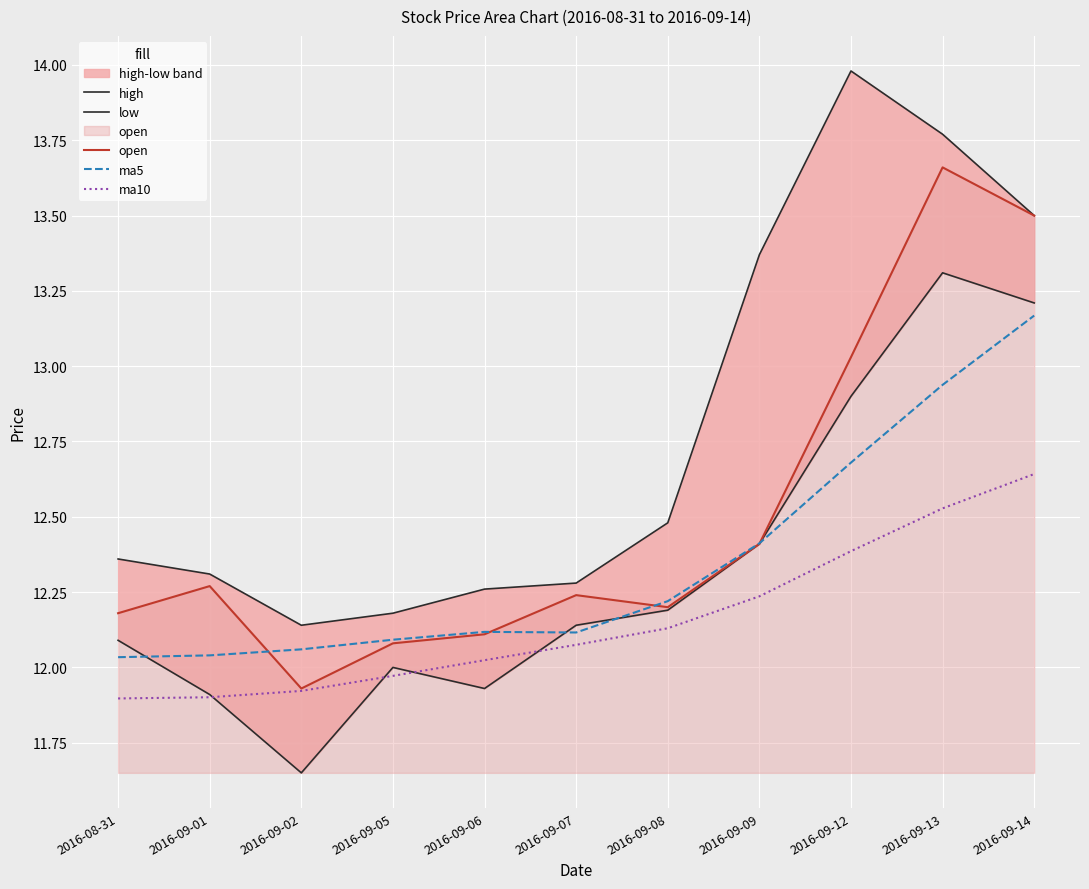

Is the value of open at 2016-09-09 greater than the value of ma5 at 2016-09-13?

No